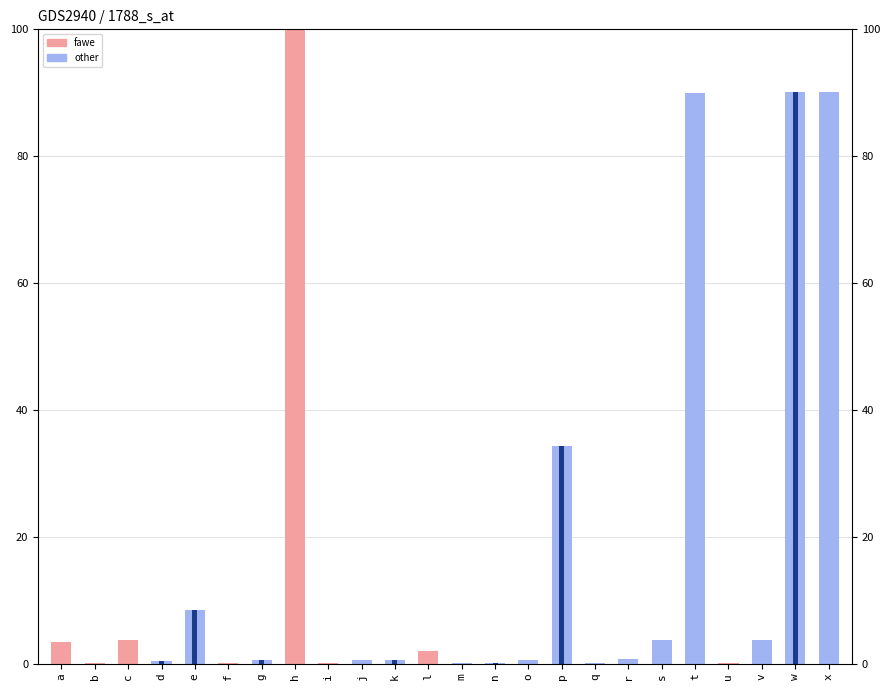

Which category has the highest value across all series?

h